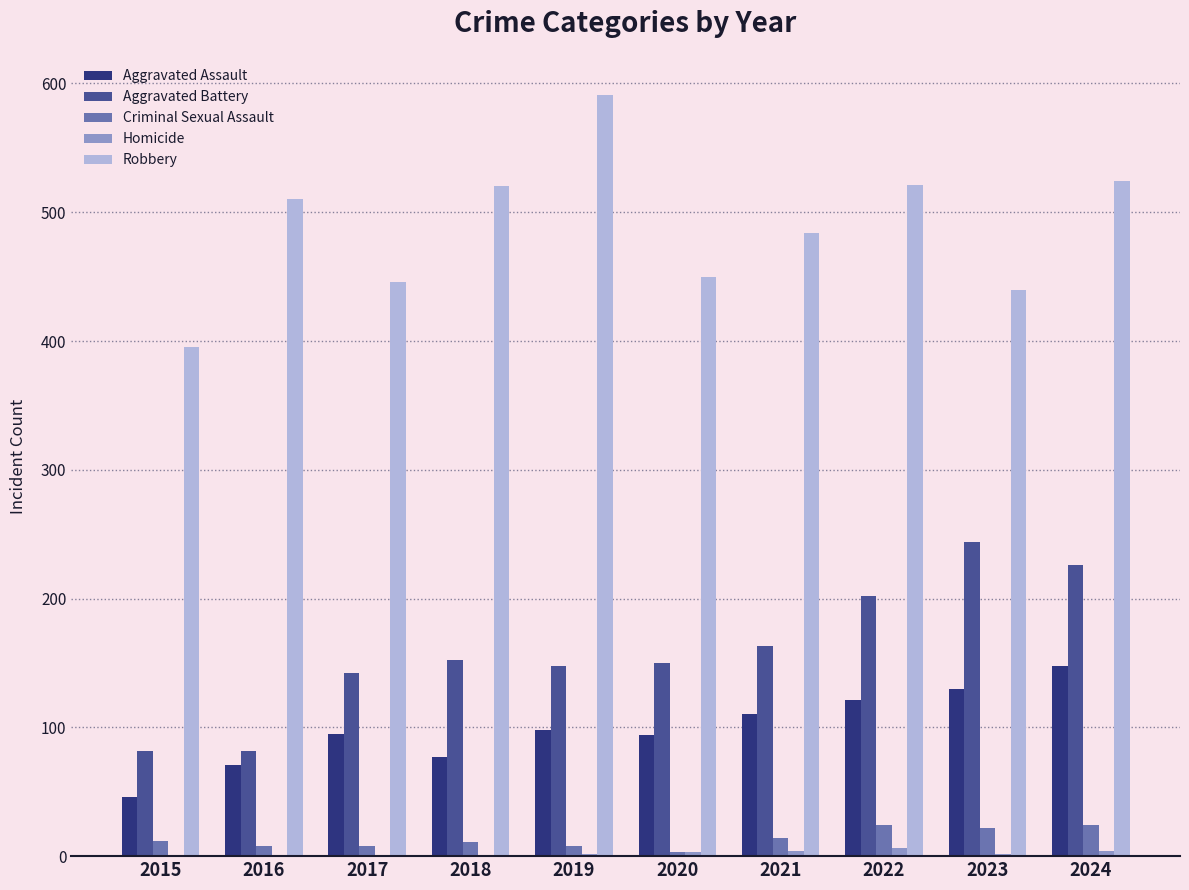

The value of Robbery at 2017 is 634. True or false?

False